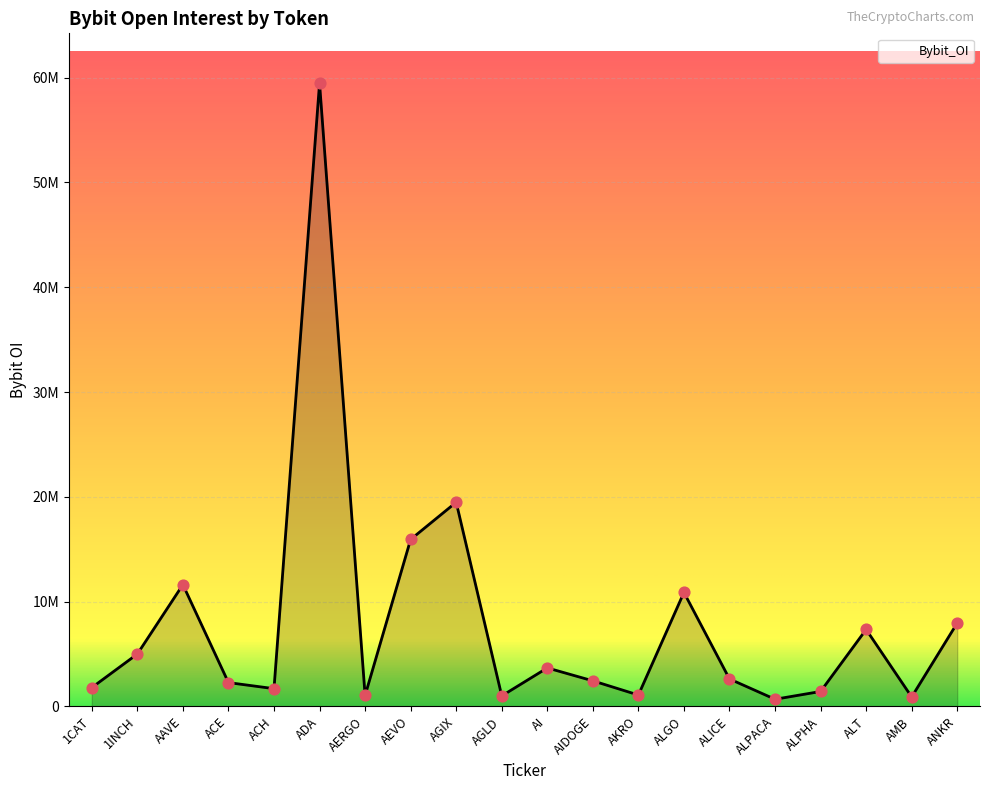

Does the chart have visible grid lines?

Yes